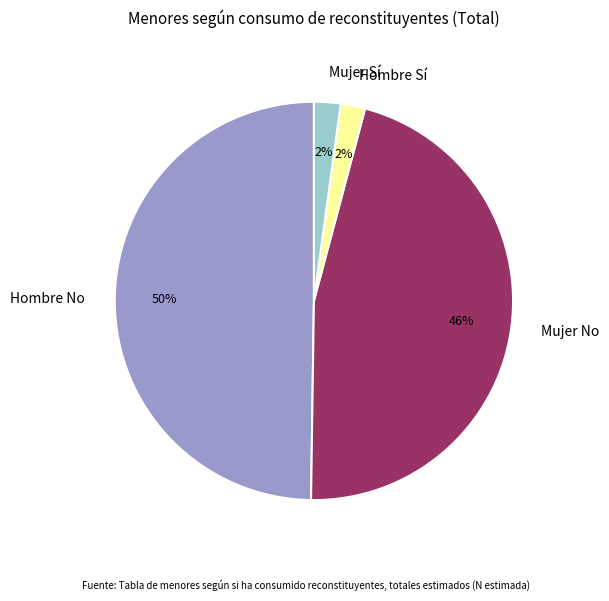

What is the largest slice in the pie chart?

Hombre No